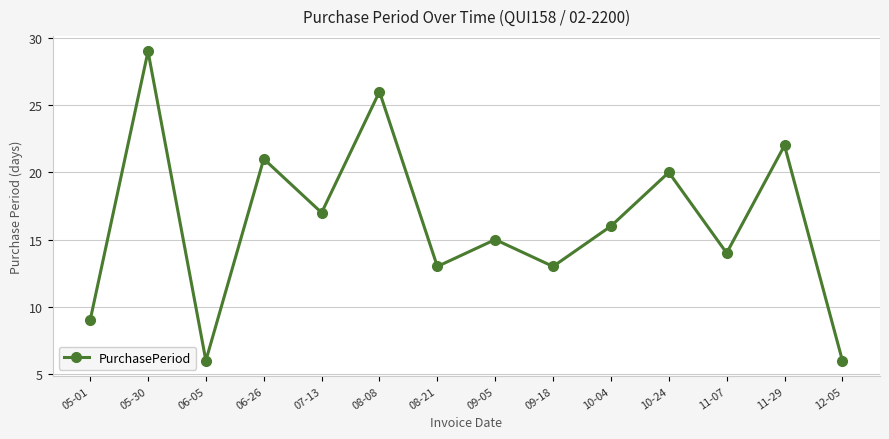

Where does the data first go above 16?

05-30